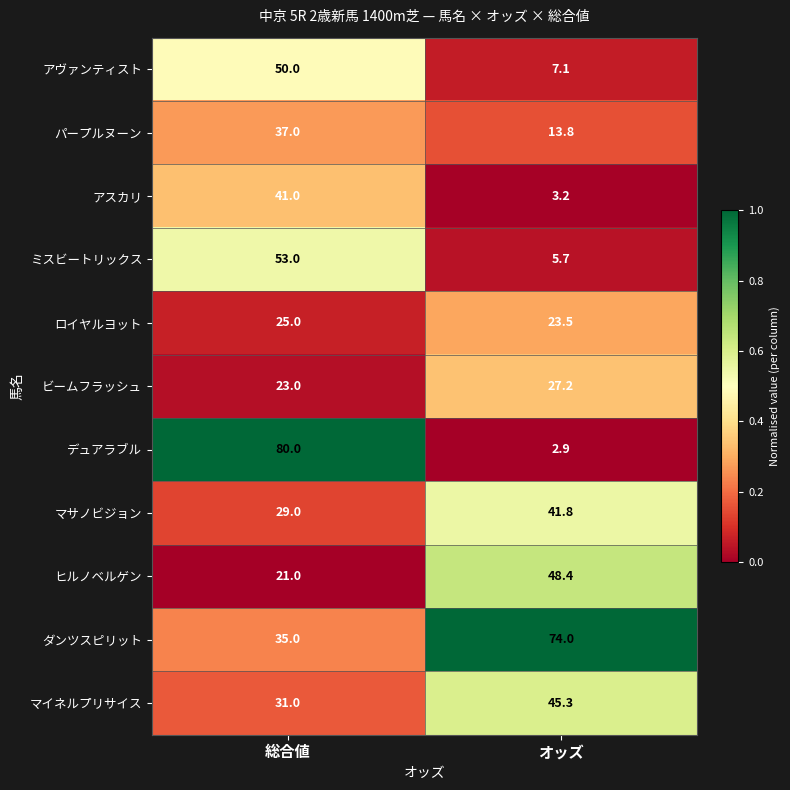

At which category is the sum across all series the highest?

総合値